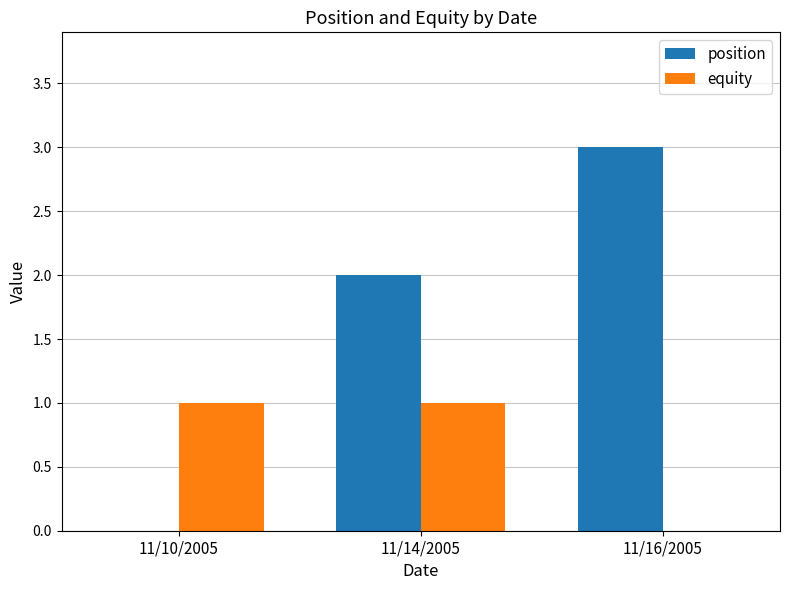

What is the sum of all position values?

5